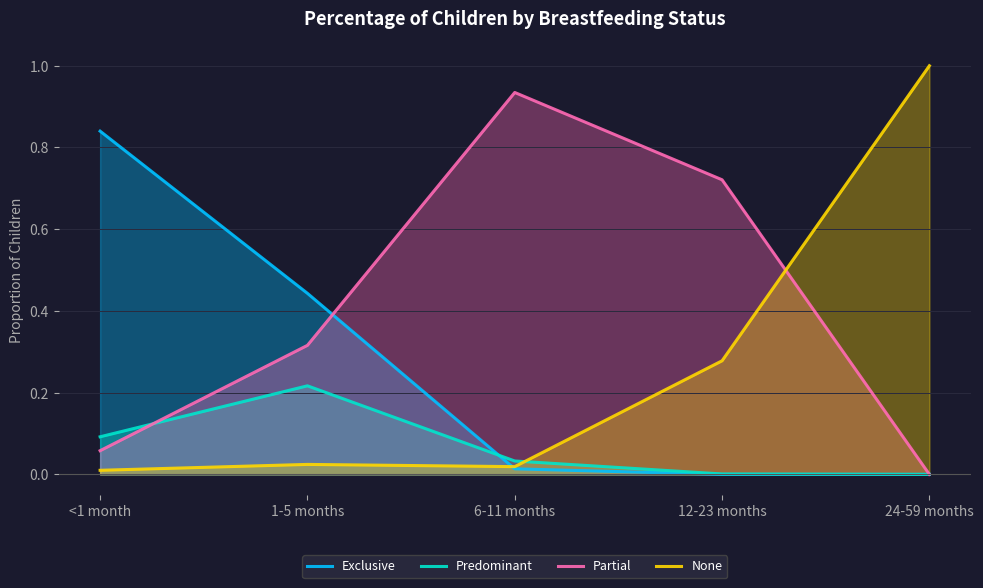

What is the sum of all Predominant values?

0.3